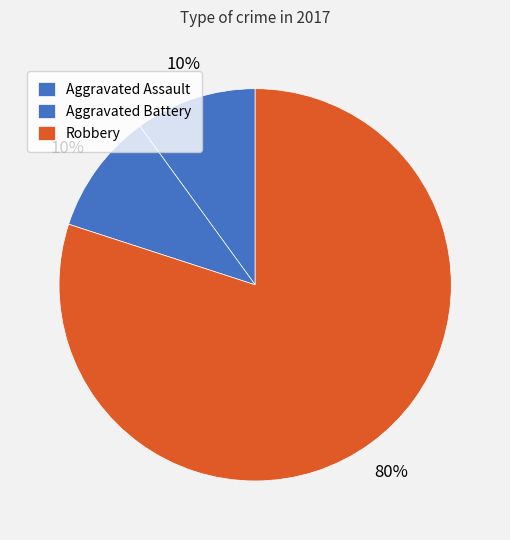

Count the number of slices in the pie.

3